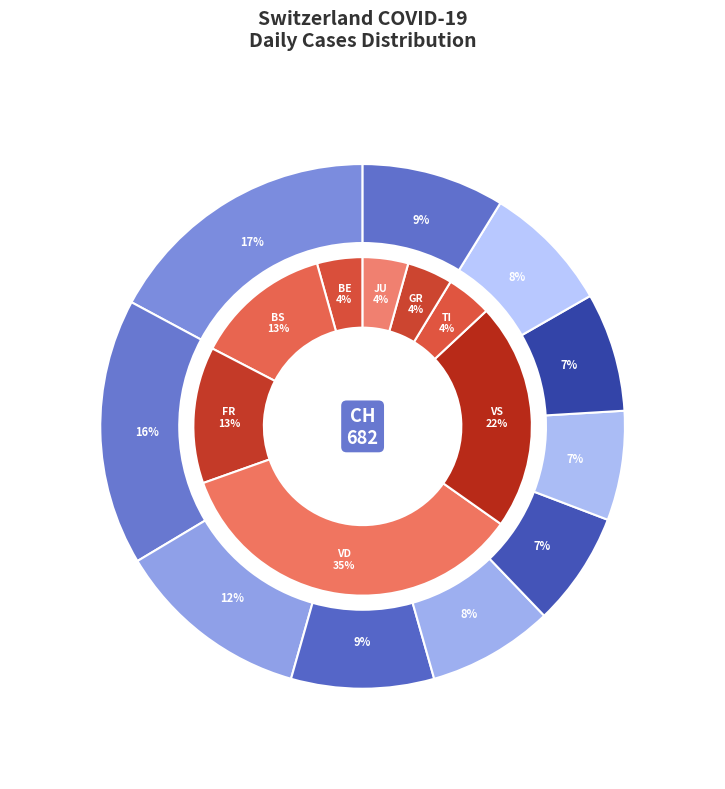

The 2020-06-05 slice represents 4% of the pie. True or false?

True